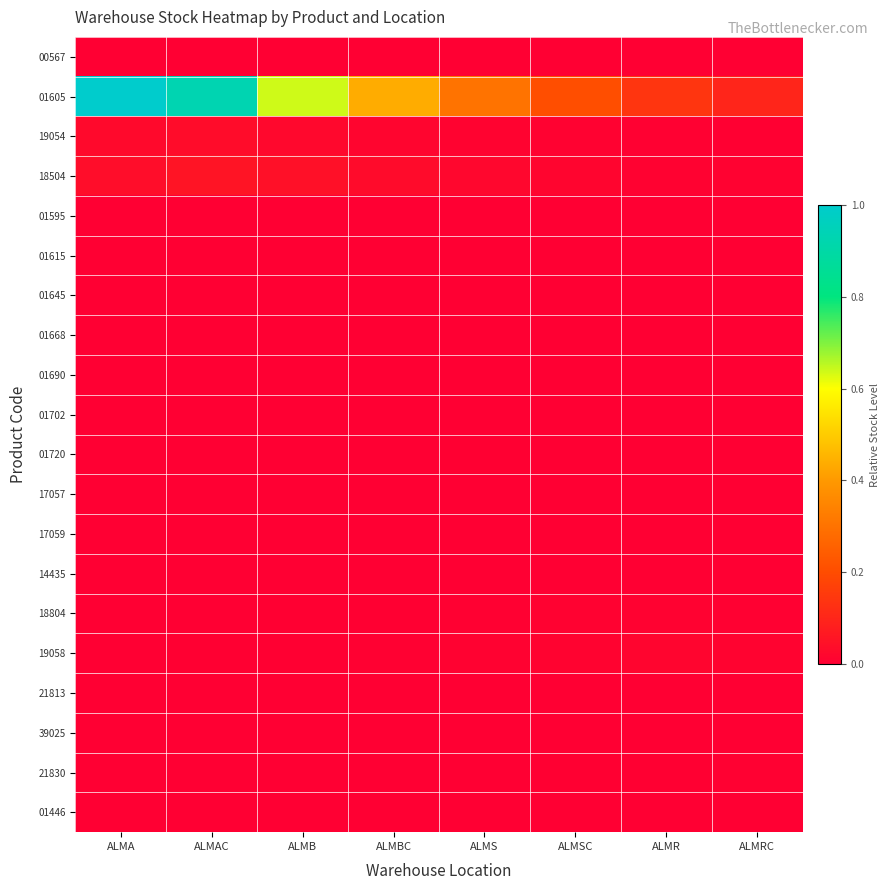

How many categories are shown in the chart?

8